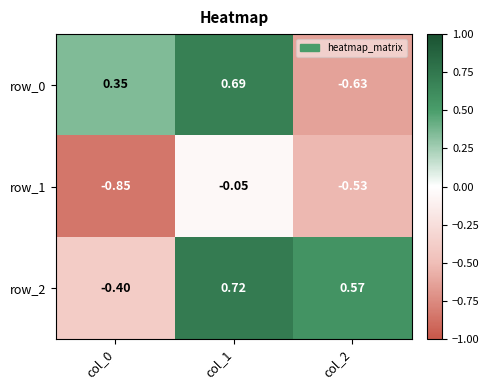

Is the value of row_1 at col_0 greater than the value of row_2 at col_0?

No